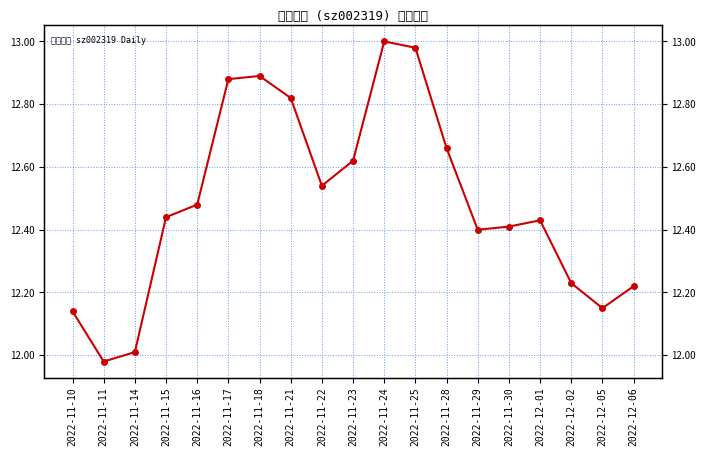

How many data points are above 12?

18